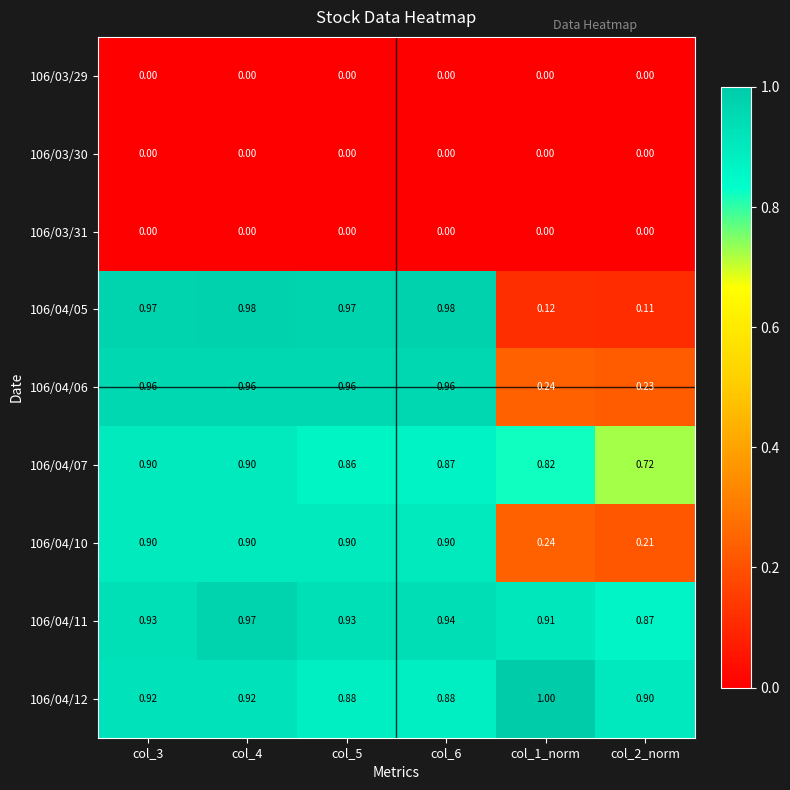

How many distinct data groups are displayed?

9